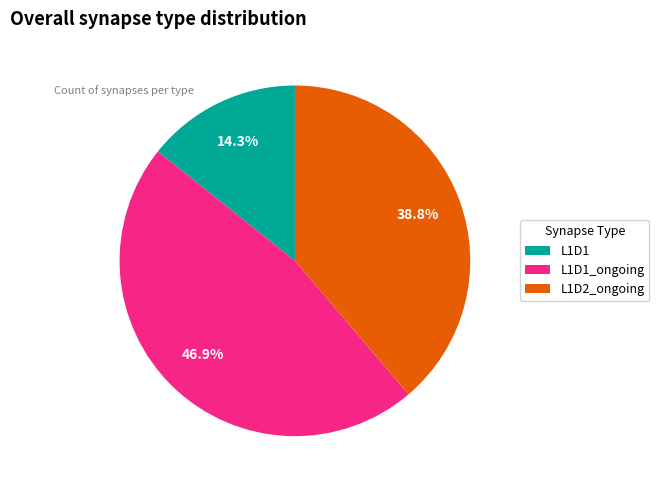

Approximately how many times larger is the value at L1D1 compared to L1D2_ongoing?

0.4